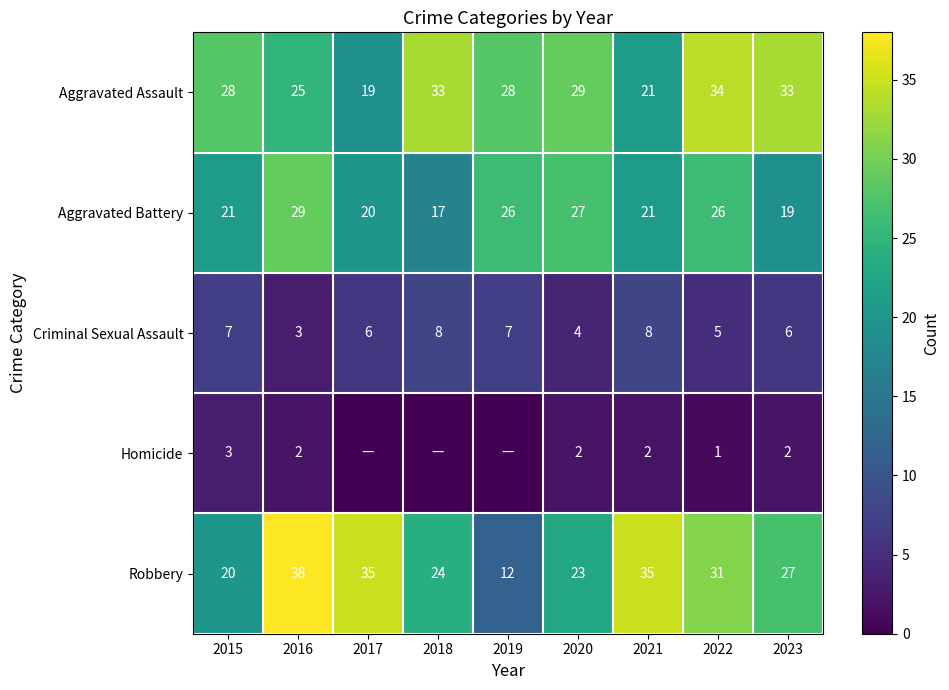

At which category is the sum across all series the highest?

2016